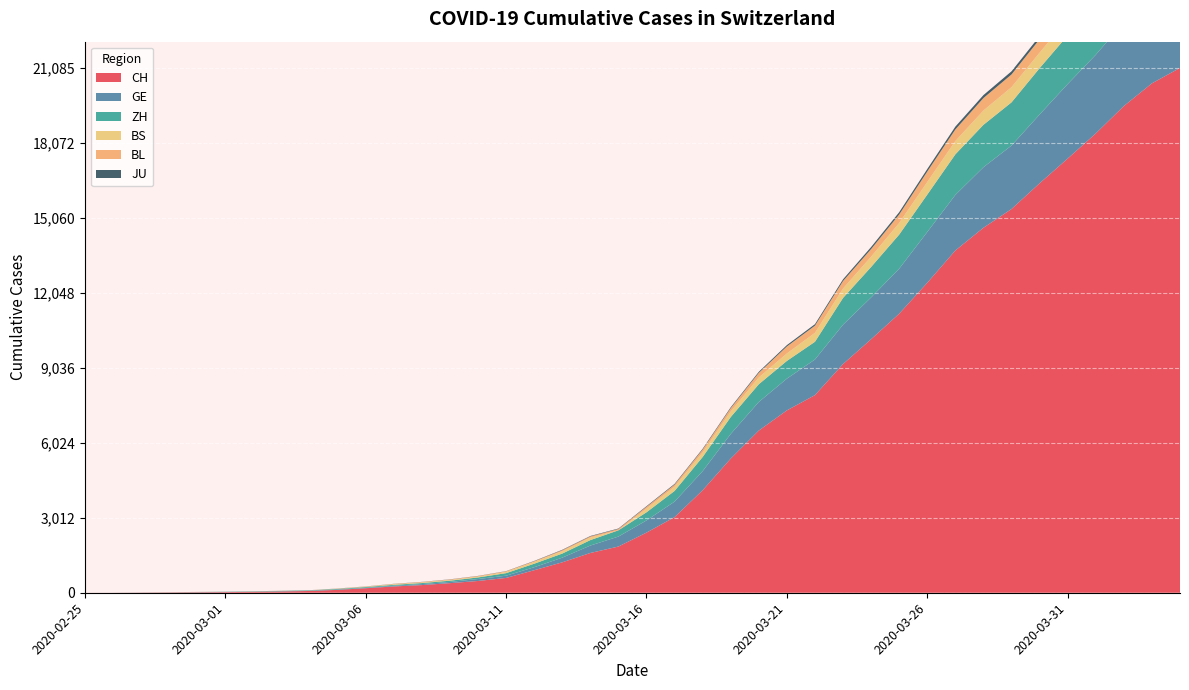

Reading right to left, what are all the values shown in this chart?

CH: 21085	20465	19552	18451	17442	16449	15416	14662	13749	12452	11210	10185	9187	7939	7326	6515	5388	4116	3037	2415	1856	1598	1222	904	595	473	385	308	253	181	116	71	52	36	26	19	12	6	2	1
GE: 3683	3561	3369	3161	2994	2764	2550	2433	2234	2041	1809	1679	1582	1432	1276	1150	991	769	623	490	401	298	188	121	90	79	49	40	30	18	13	9	9	7	7	5	3	1	1	0
ZH: 2468	2435	2307	2143	1954	1862	1736	1704	1630	1503	1371	1224	1076	712	712	712	680	569	430	327	251	219	164	141	102	63	50	41	35	30	24	16	14	11	7	6	2	2	0	0
BS: 771	758	718	691	657	621	609	573	534	505	466	414	376	358	299	272	222	182	165	144	0	100	92	73	49	33	28	24	21	15	8	3	3	1	1	1	1	1	0	0
BL: 656	625	610	588	561	539	511	502	466	422	341	306	302	289	282	184	134	116	89	76	54	47	42	26	26	22	20	19	15	6	6	2	2	2	2	2	1	0	0	0
JU: 154	149	149	145	140	128	127	119	114	100	92	82	69	61	54	44	36	32	29	25	19	18	17	12	7	7	7	5	5	4	4	2	2	1	1	1	1	1	0	0